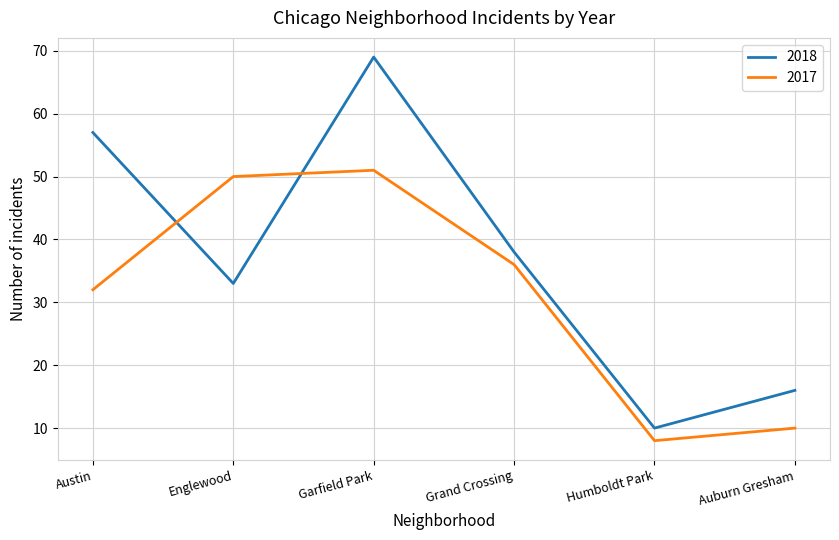

The value of 2017 at Auburn Gresham is 10. True or false?

True